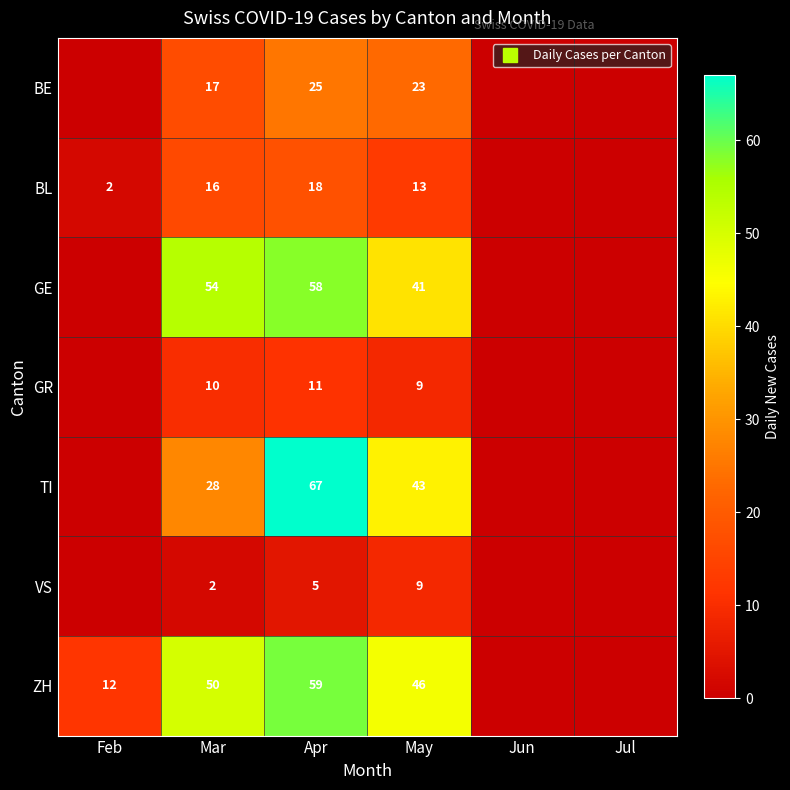

List the series in order of their peak value, lowest first.

VS, GR, BL, BE, GE, ZH, TI